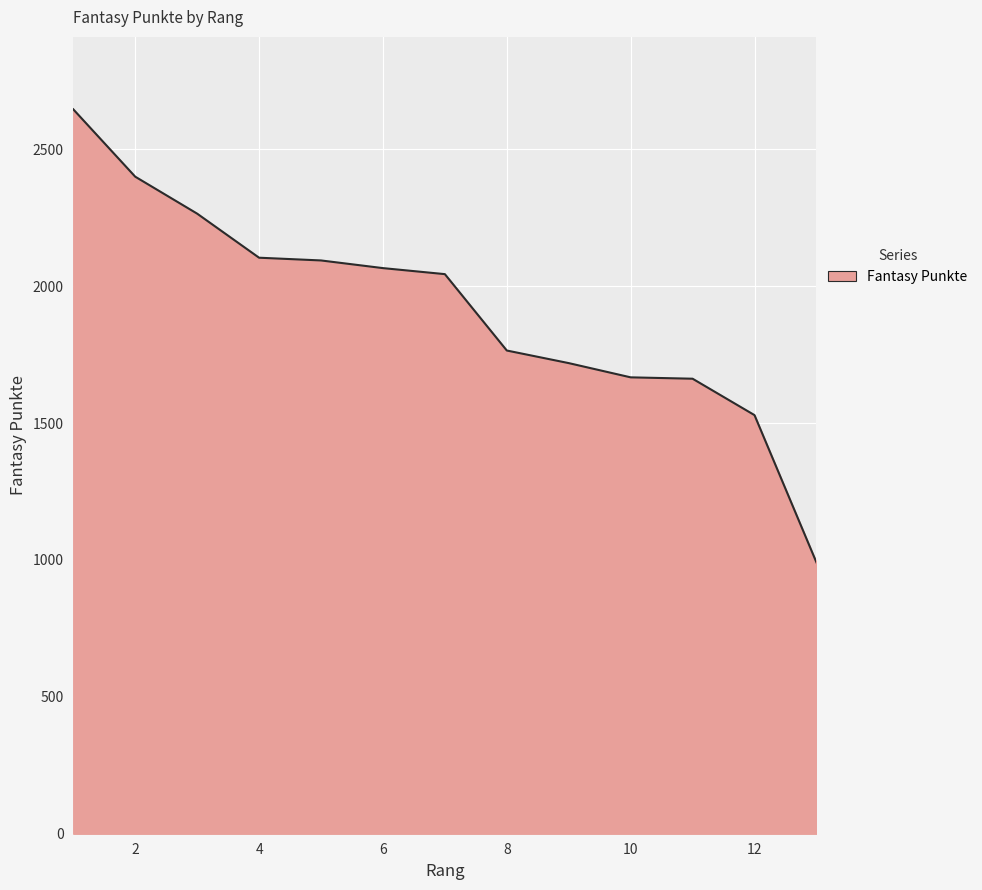

What is the difference between the maximum and minimum values?

1655